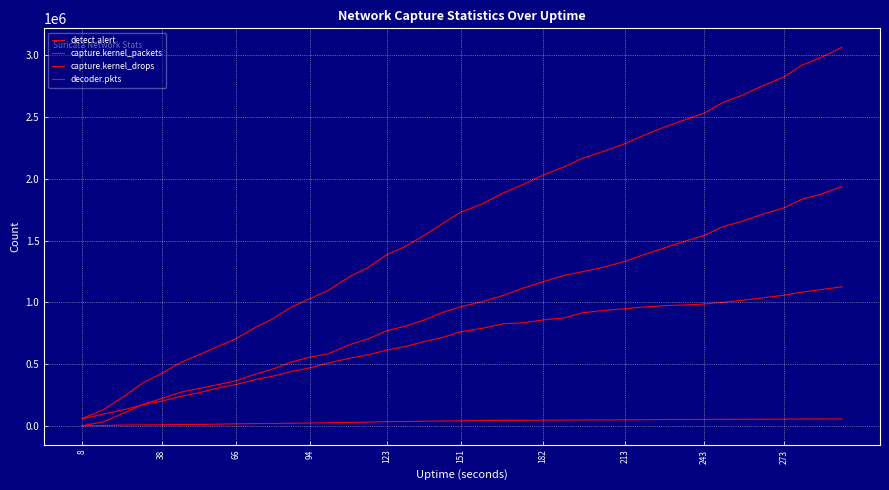

Is this an area chart (filled region under the line)?

No